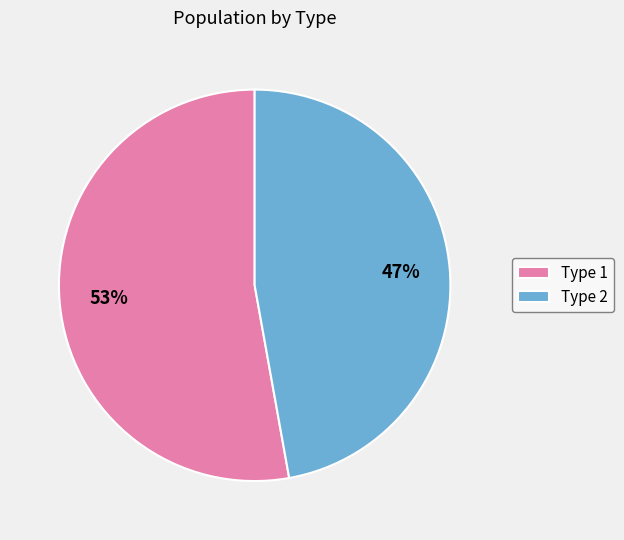

To the nearest percent, what is the average slice percentage?

50%